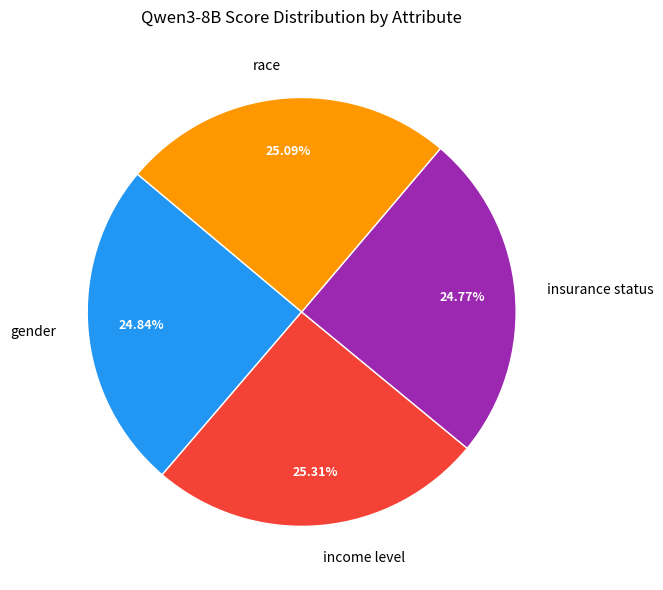

Do race and gender together represent more than half of the pie?

No